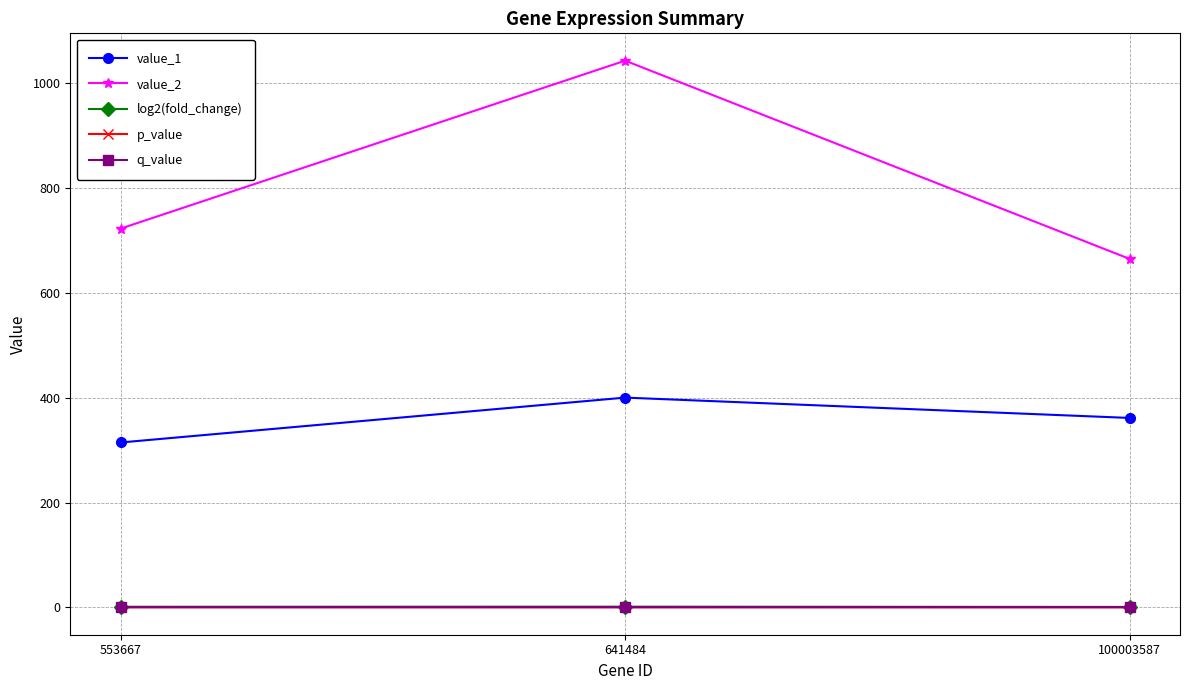

What is the sum of the log2(fold_change) values at 641484 and 100003587?

2.3